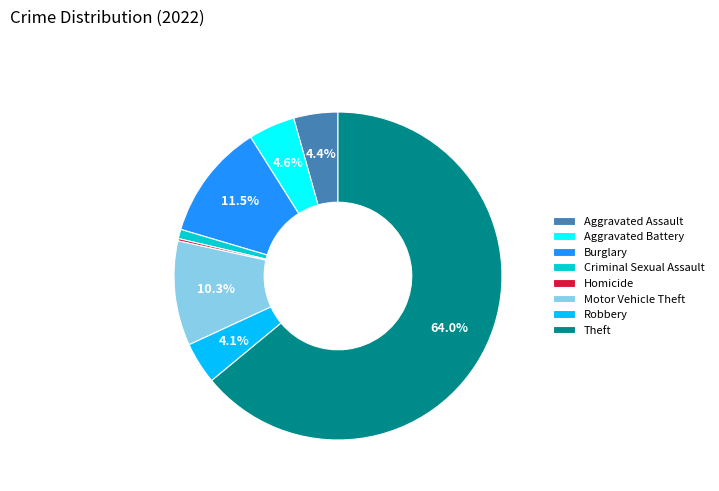

What is the total percentage of Robbery and Aggravated Battery?

8.7%